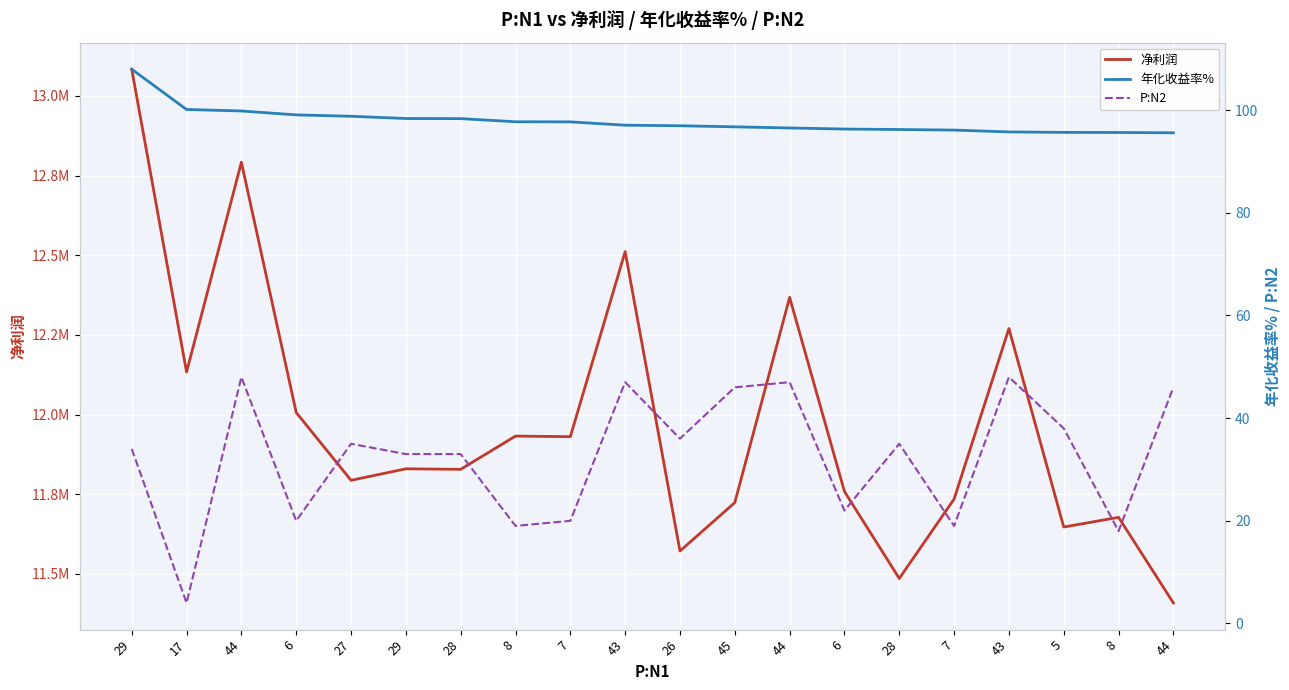

What is the label of the 2nd point from the right?

8